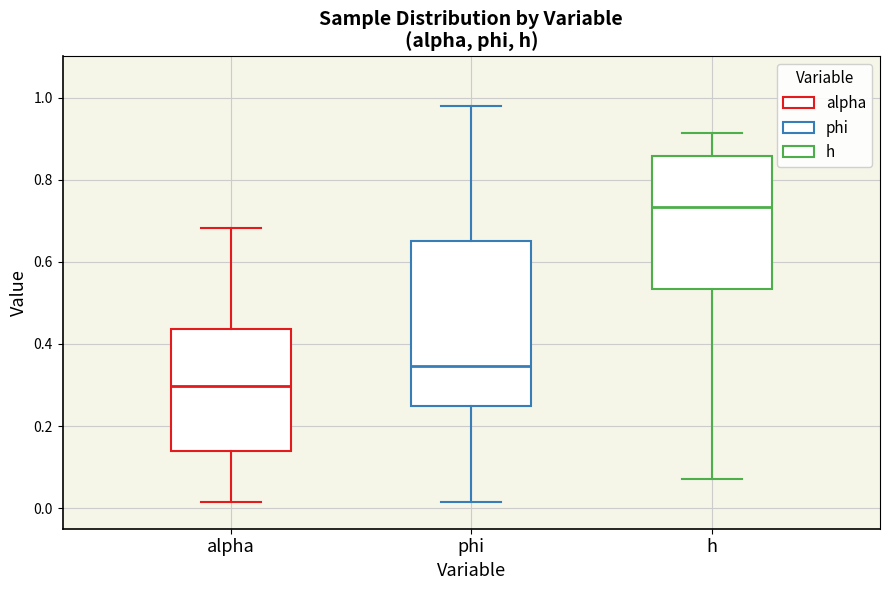

Reading left to right, read every box against the y-axis: the position of its median line, the range the box covers, and the ends of its whiskers. The values are not printed on the chart, so give them approximately, as read against the axis.

alpha: median 0.30, box 0.14 to 0.44, whiskers 0.02 to 0.68
phi: median 0.34, box 0.24 to 0.66, whiskers 0.02 to 0.98
h: median 0.74, box 0.54 to 0.86, whiskers 0.08 to 0.92